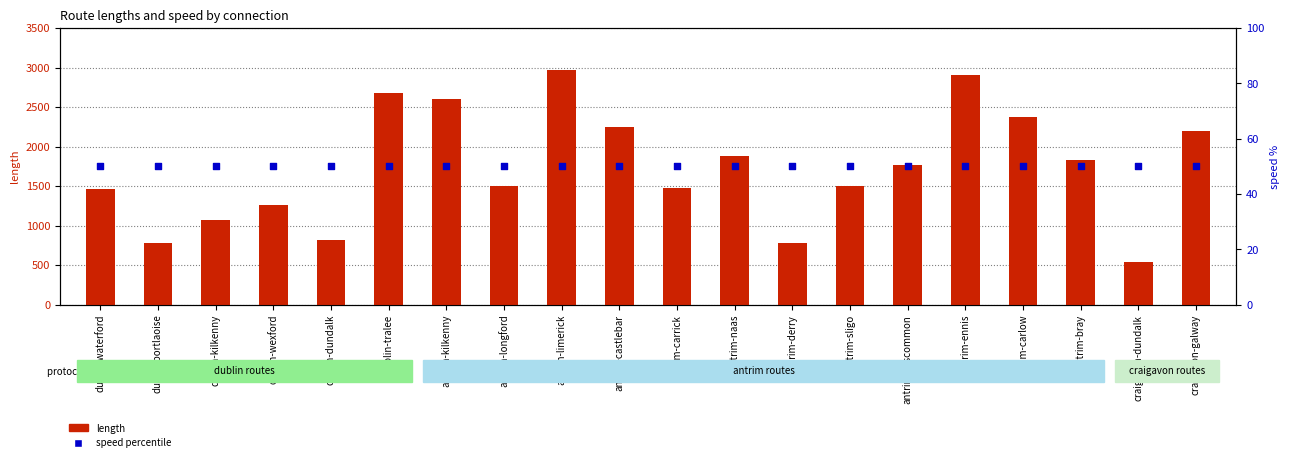

At which category is the sum across all series the highest?

antrim-limerick